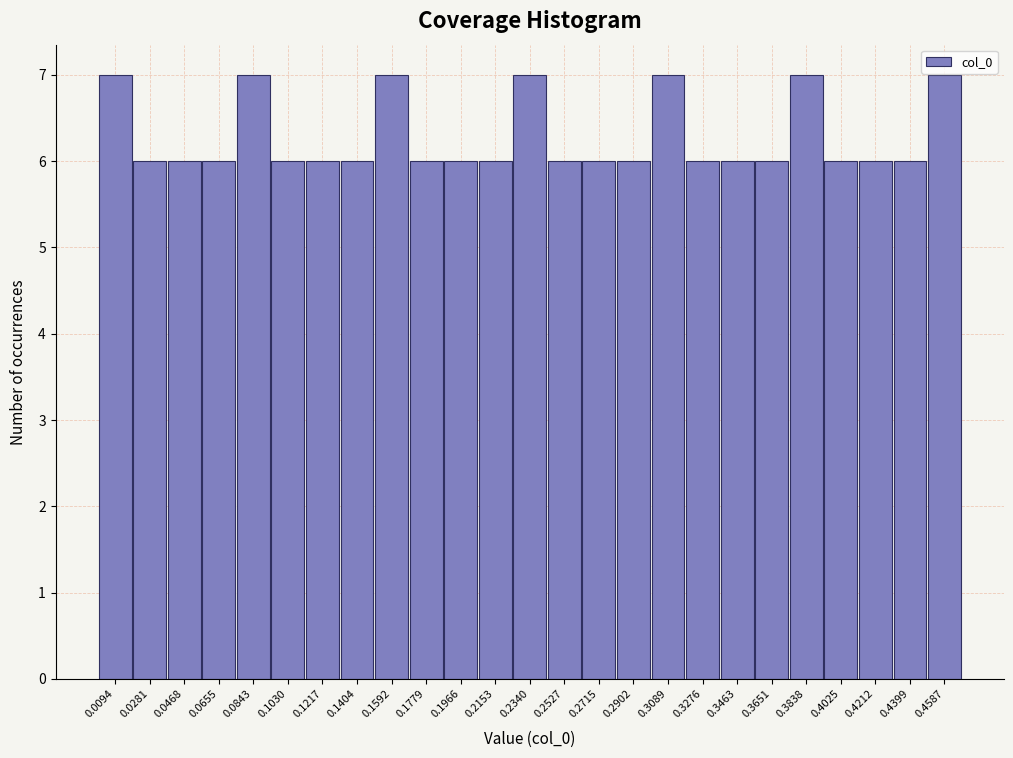

Reading left to right, list every bar in this chart as the range it spans on the x-axis followed by its height. Neither the bar edges nor the heights are printed on the chart, so give them approximately, as read against the axes.

0.000 to 0.018: 7
0.018 to 0.038: 6
0.038 to 0.056: 6
0.056 to 0.074: 6
0.074 to 0.094: 7
0.094 to 0.112: 6
0.112 to 0.132: 6
0.132 to 0.150: 6
0.150 to 0.168: 7
0.168 to 0.188: 6
0.188 to 0.206: 6
0.206 to 0.224: 6
0.224 to 0.244: 7
0.244 to 0.262: 6
0.262 to 0.280: 6
0.280 to 0.300: 6
0.300 to 0.318: 7
0.318 to 0.336: 6
0.336 to 0.356: 6
0.356 to 0.374: 6
0.374 to 0.394: 7
0.394 to 0.412: 6
0.412 to 0.430: 6
0.430 to 0.450: 6
0.450 to 0.468: 7